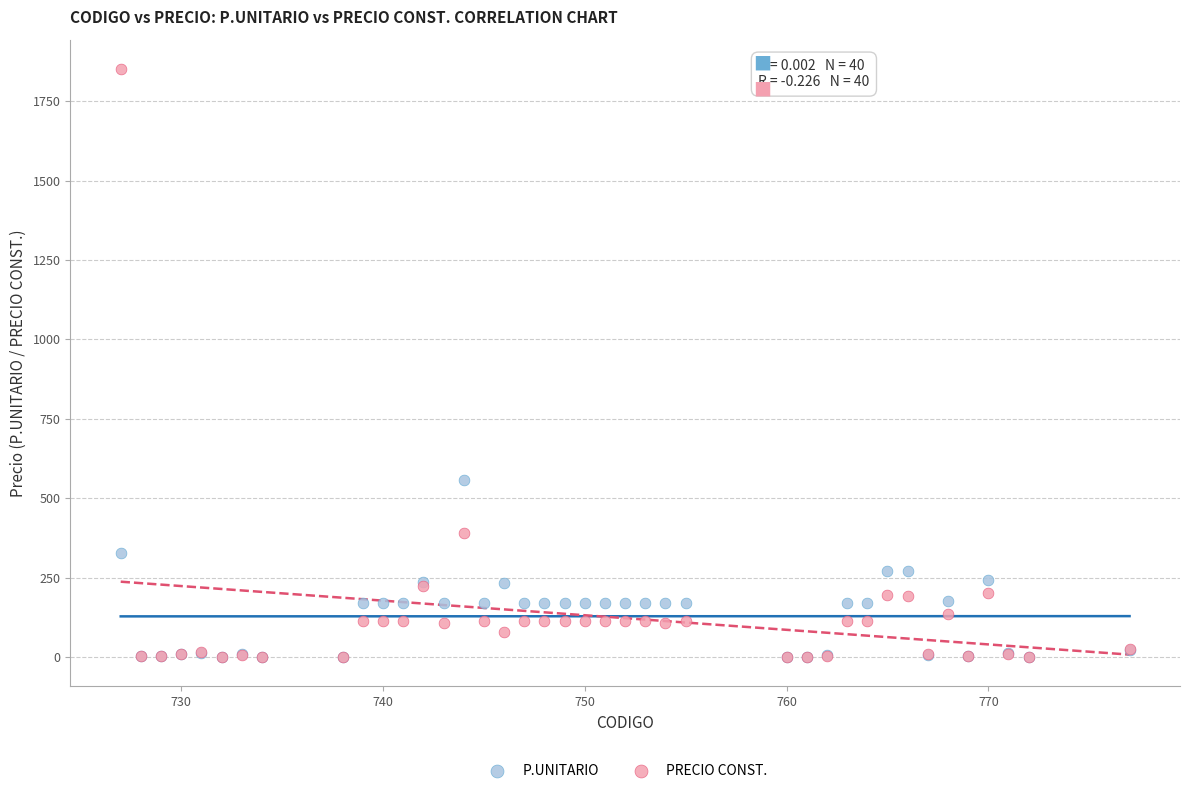

What are all the series names shown in the legend?

P.UNITARIO, PRECIO CONST.